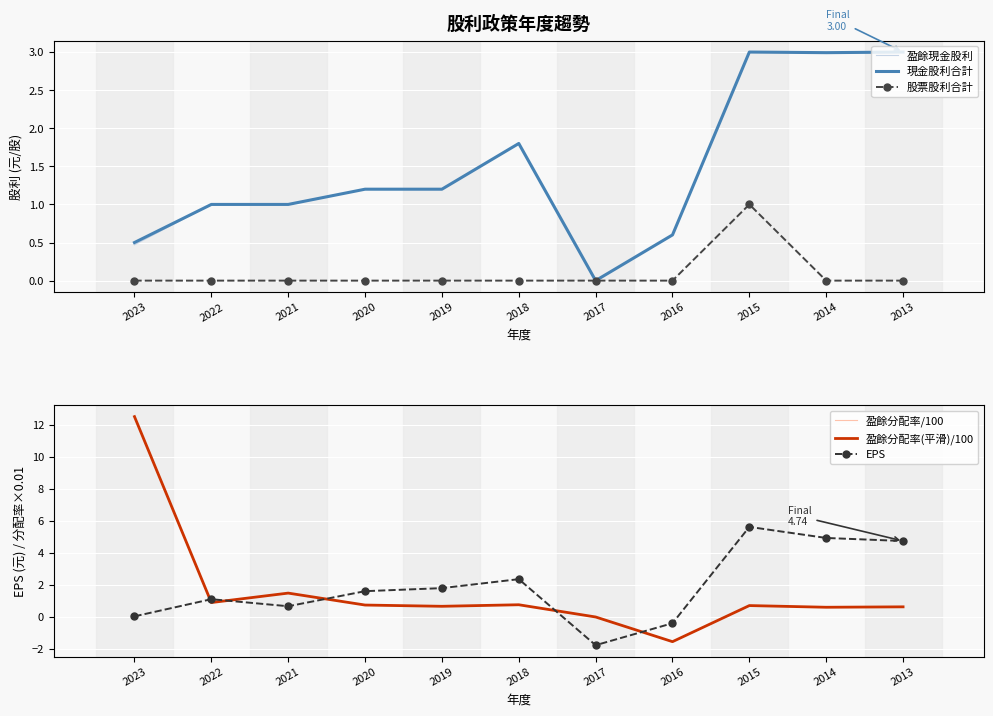

At which label does 盈餘分配率(平滑)/100 reach its peak?

2023